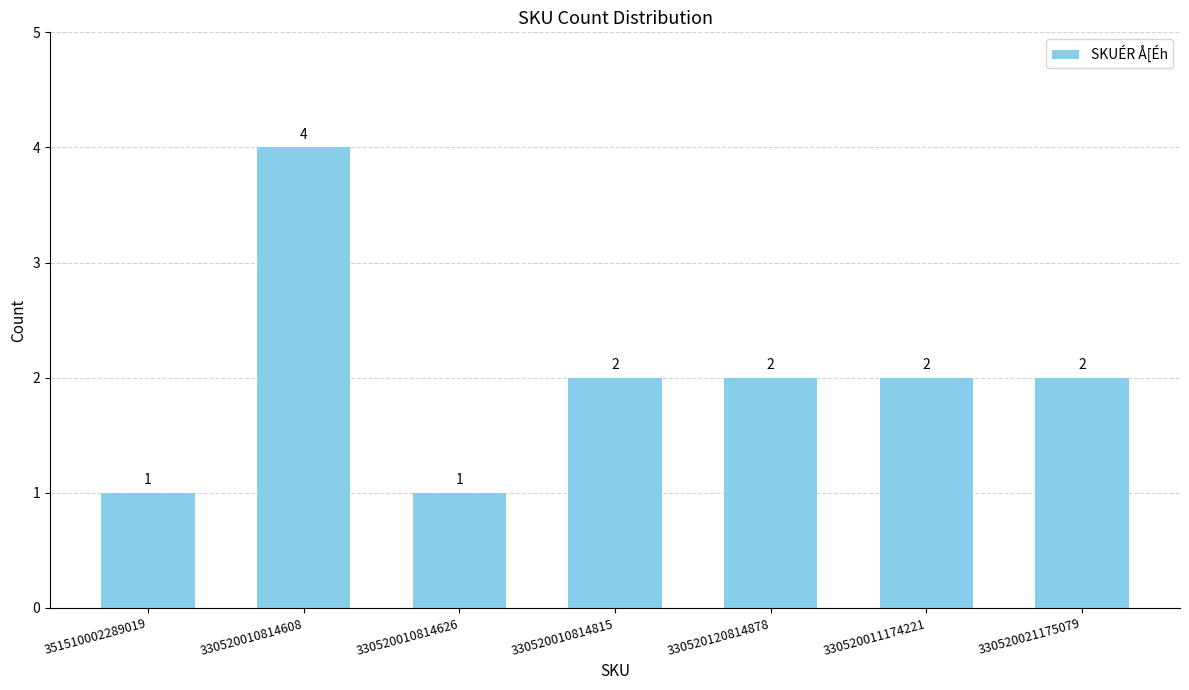

True or false: the data shows 2 at 330520010814626.

False